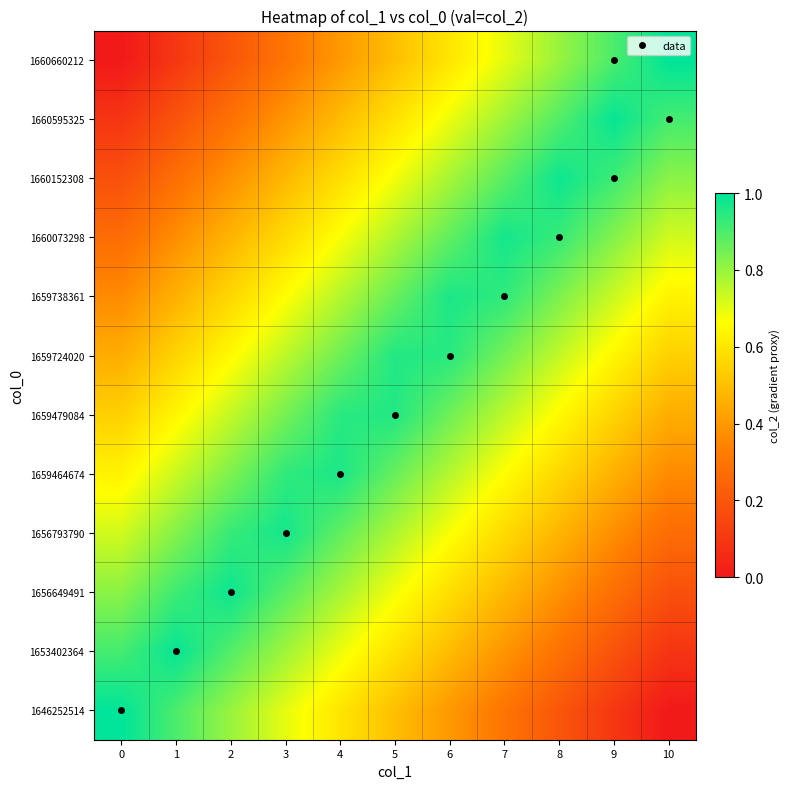

What is the total value across all series at 8?

7.7